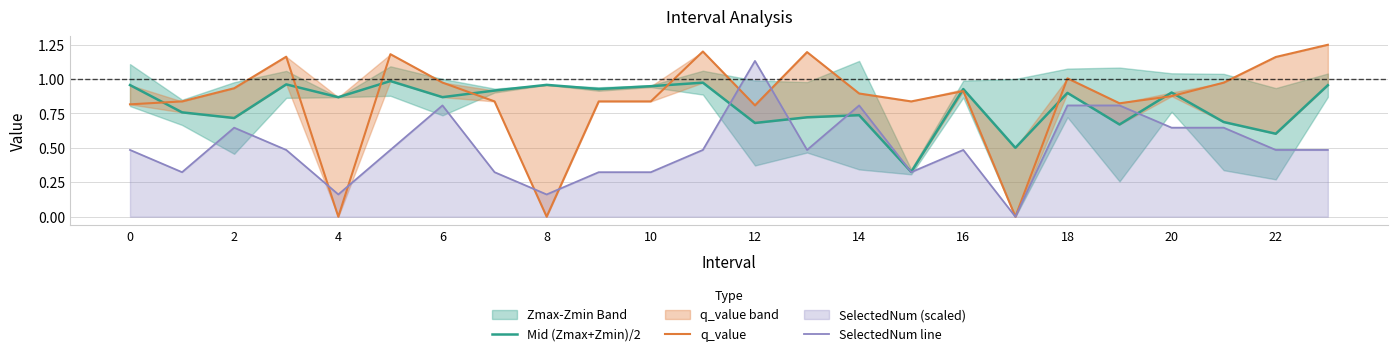

What is the label of the 8th point from the right?

16